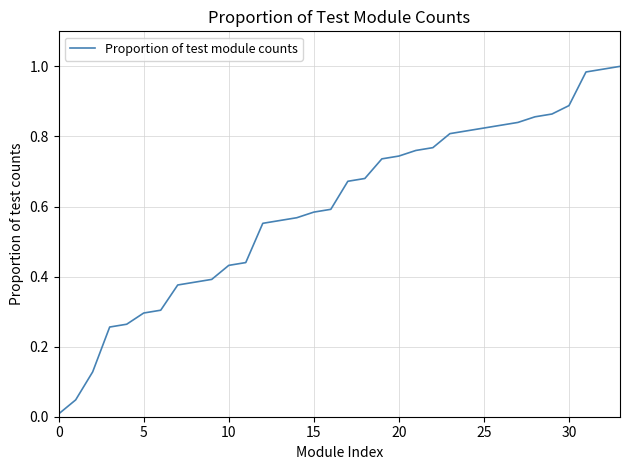

What is the difference between the maximum and second lowest values?

1.0